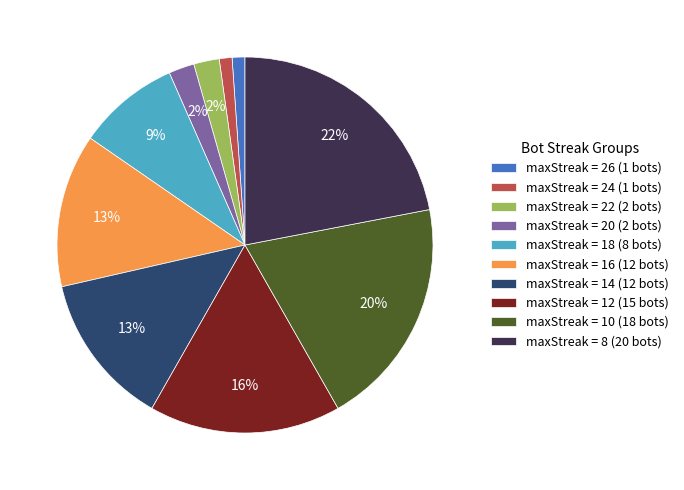

Is it true that maxStreak = 8 (20 bots) is 22% of the pie?

True